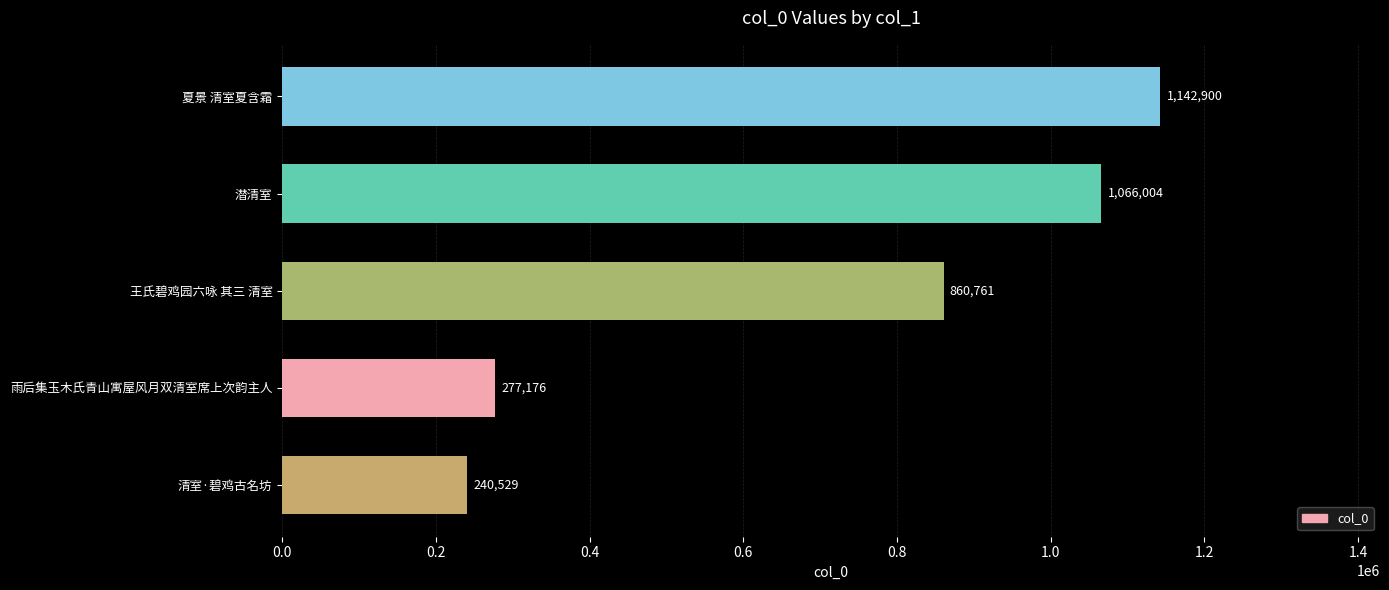

List the labels in order of value, largest first.

夏景 清室夏含霜, 潜清室, 王氏碧鸡园六咏 其三 清室, 雨后集玉木氏青山寓屋风月双清室席上次韵主人, 清室·碧鸡古名坊